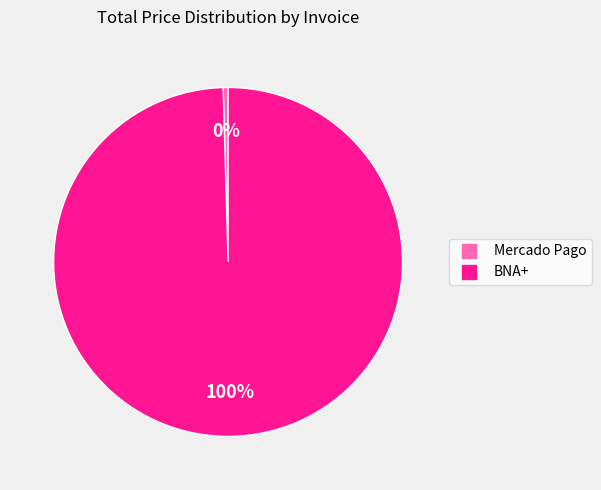

To the nearest percent, what is the average slice percentage?

50%